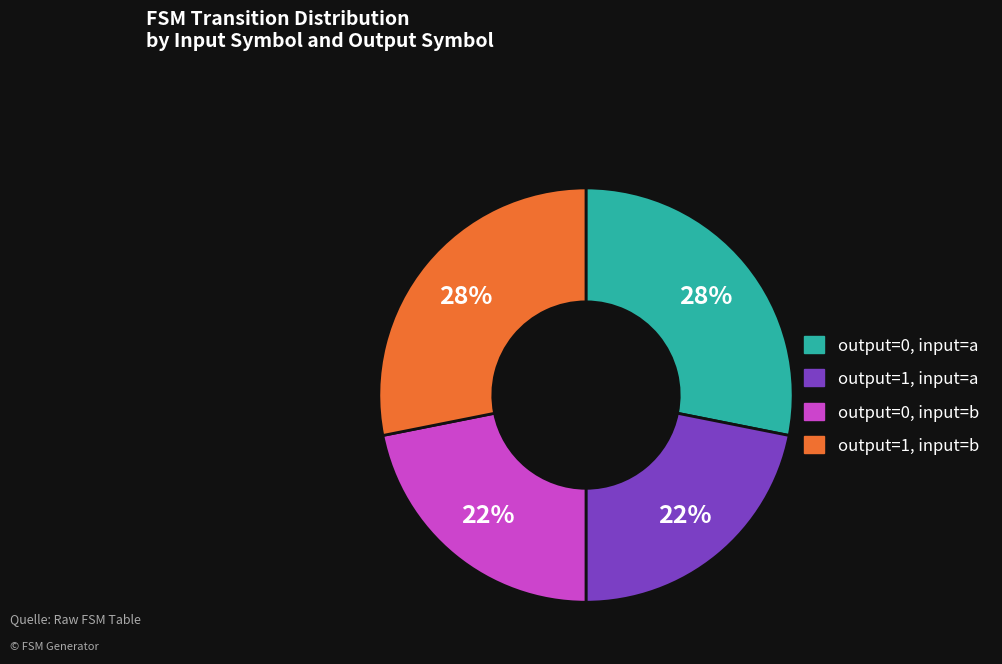

Between output=1, input=a and output=0, input=a, which is larger?

output=0, input=a